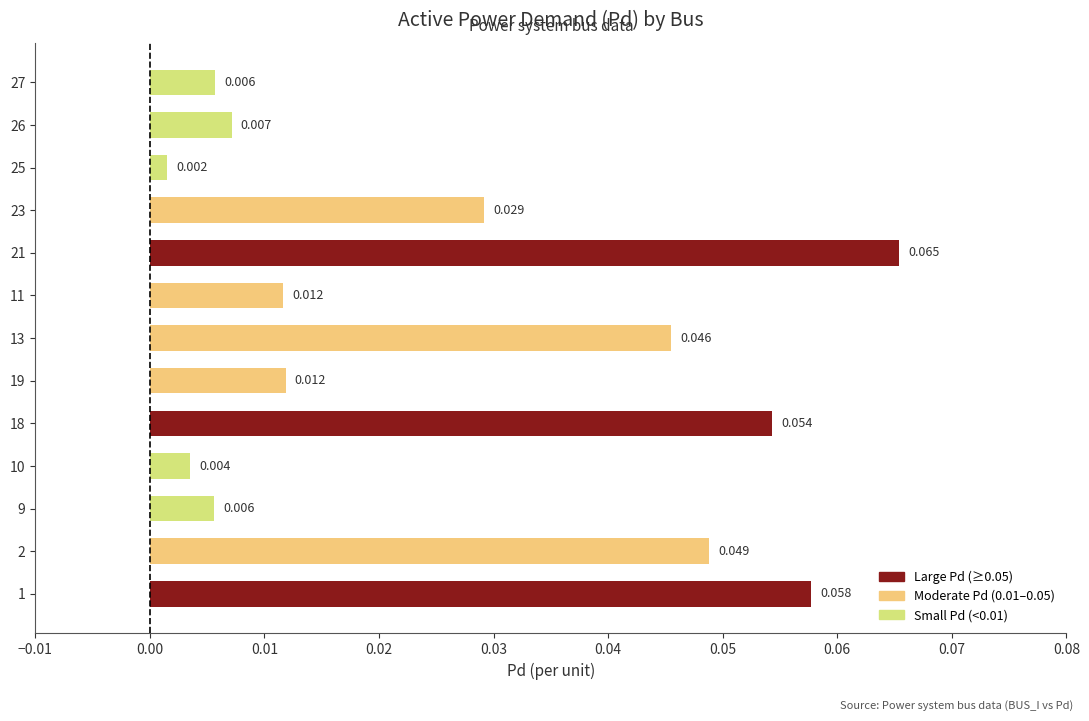

Which category has the lowest value across all series?

25